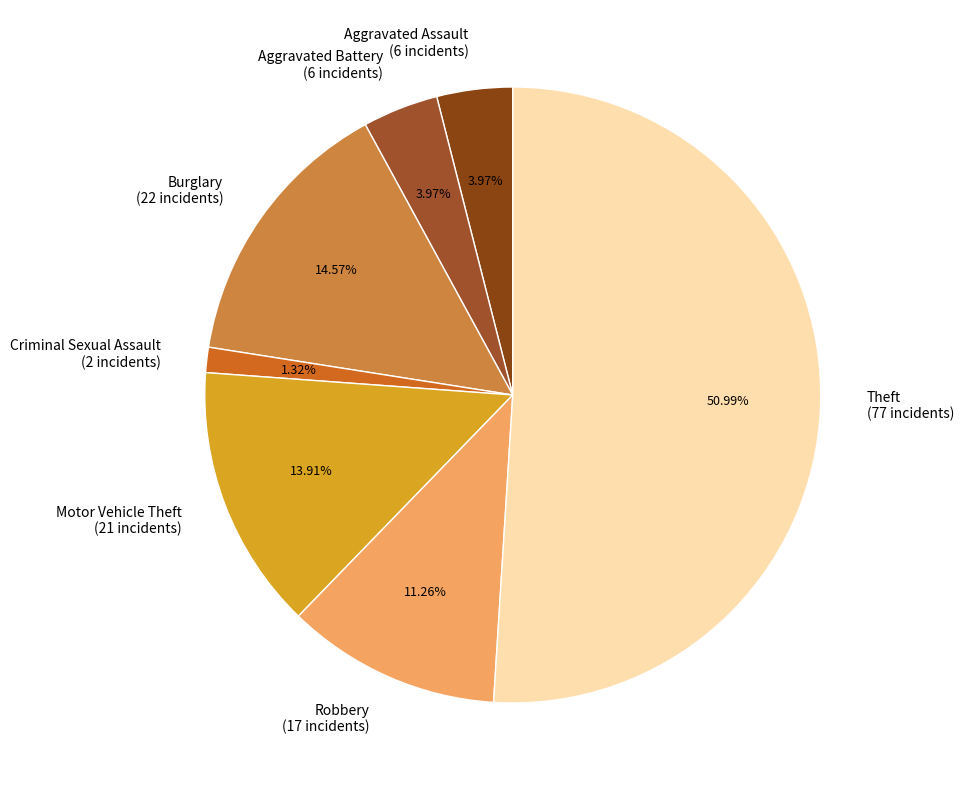

Which category has the biggest portion of the pie?

Theft